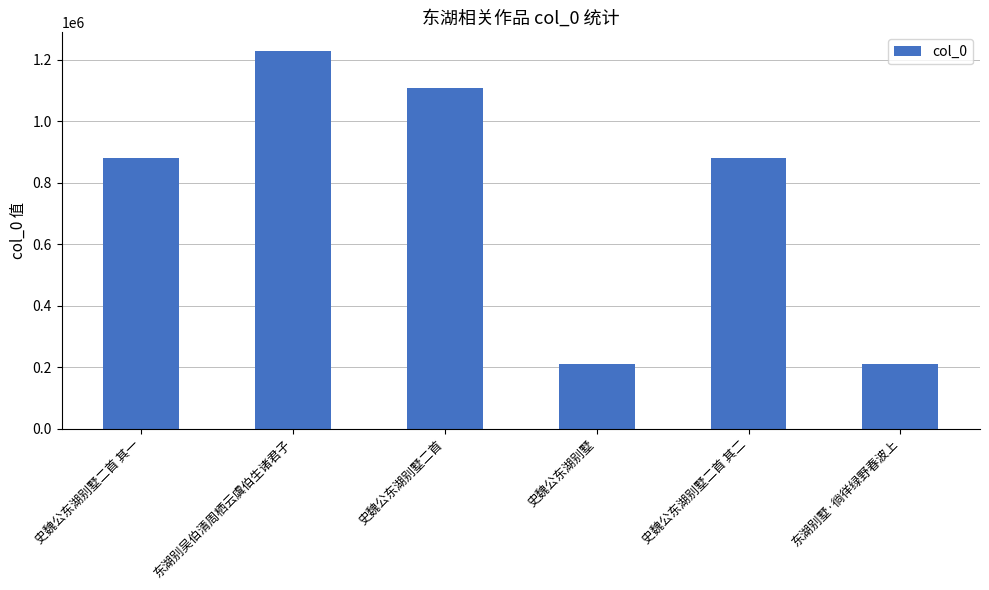

Approximately how many times larger is the value at 史魏公东湖别墅二首 其一 compared to 东湖别墅·徜徉绿野春波上?

4.2